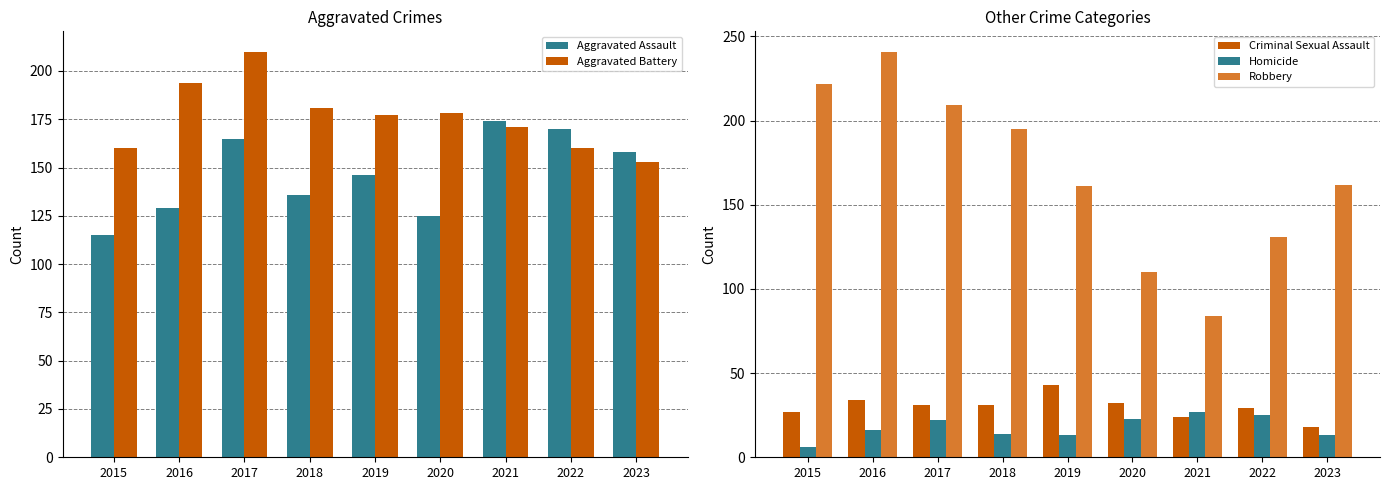

Is the value of Robbery at 2022 greater than the value of Aggravated Battery at 2017?

No